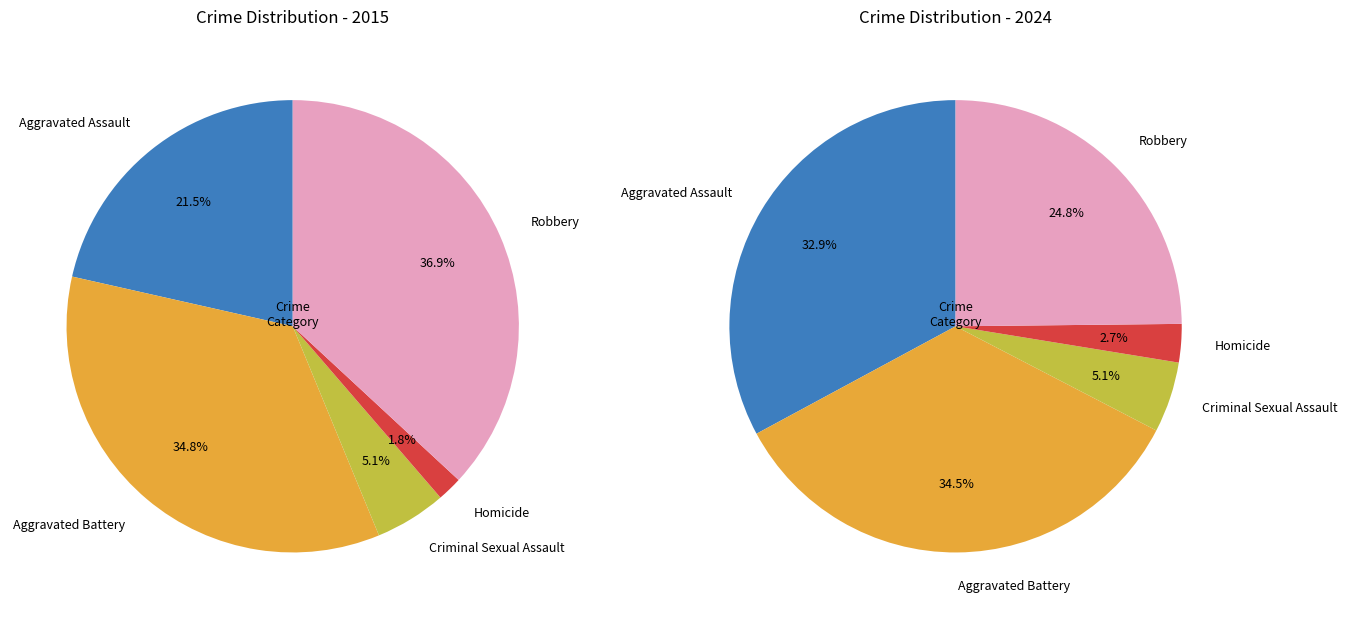

Does Robbery represent more than half of the total?

No